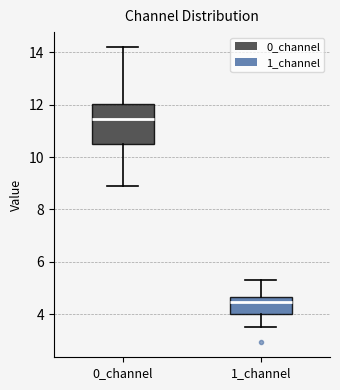

Reading left to right, read every box against the y-axis: the position of its median line, the range the box covers, and the ends of its whiskers. The values are not printed on the chart, so give them approximately, as read against the axis.

0_channel: median 11.4, box 10.6 to 12.0, whiskers 8.8 to 14.2
1_channel: median 4.4, box 4.0 to 4.6, whiskers 3.6 to 5.2